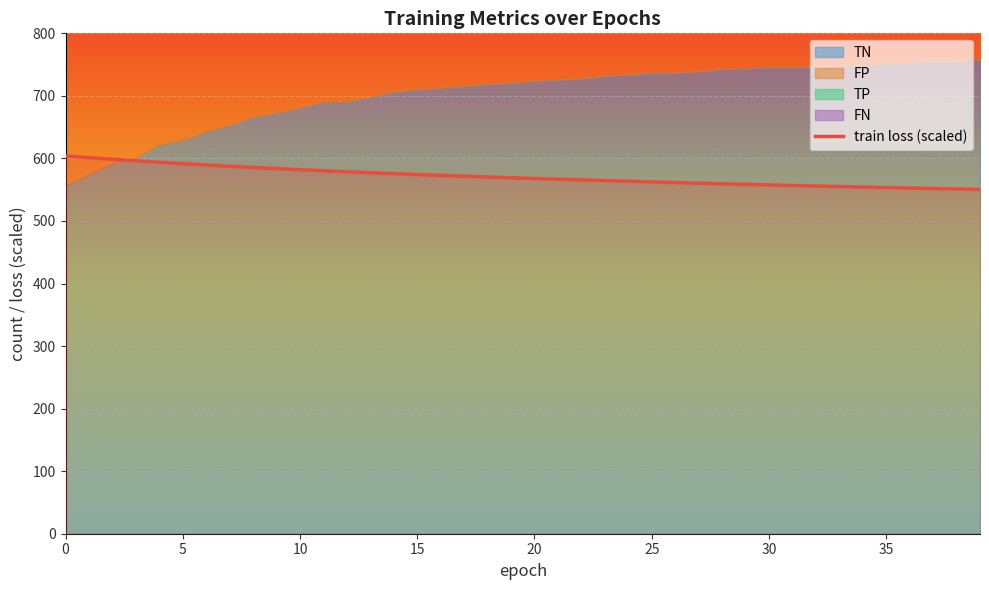

What is the lowest value of the train loss (scaled) series?

550.4